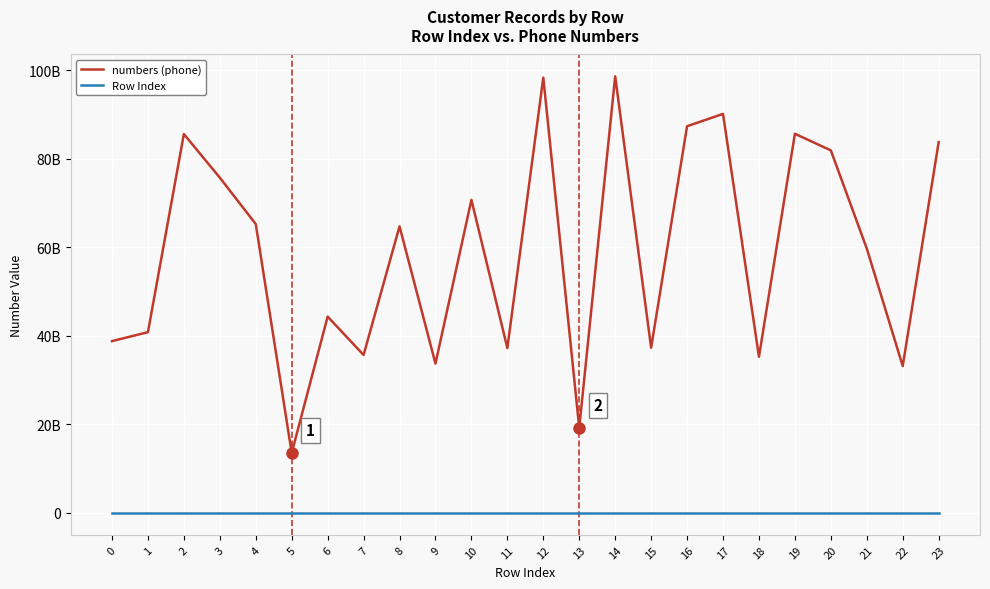

What are all the series names shown in the legend?

numbers (phone), Row Index